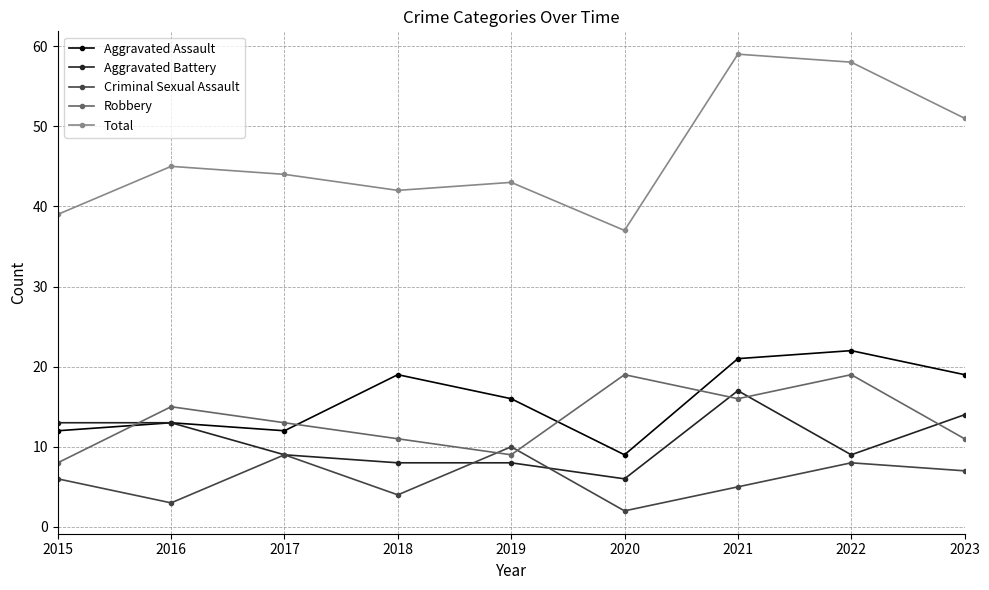

What are all the series names shown in the legend?

Aggravated Assault, Aggravated Battery, Criminal Sexual Assault, Robbery, Total